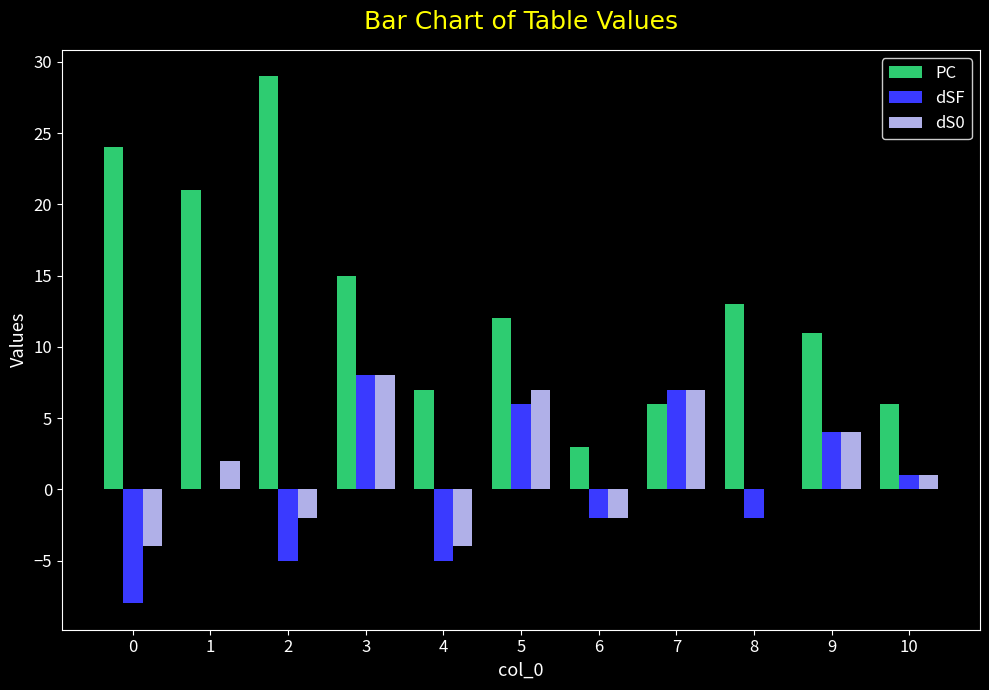

Which series has the largest total across all categories?

PC